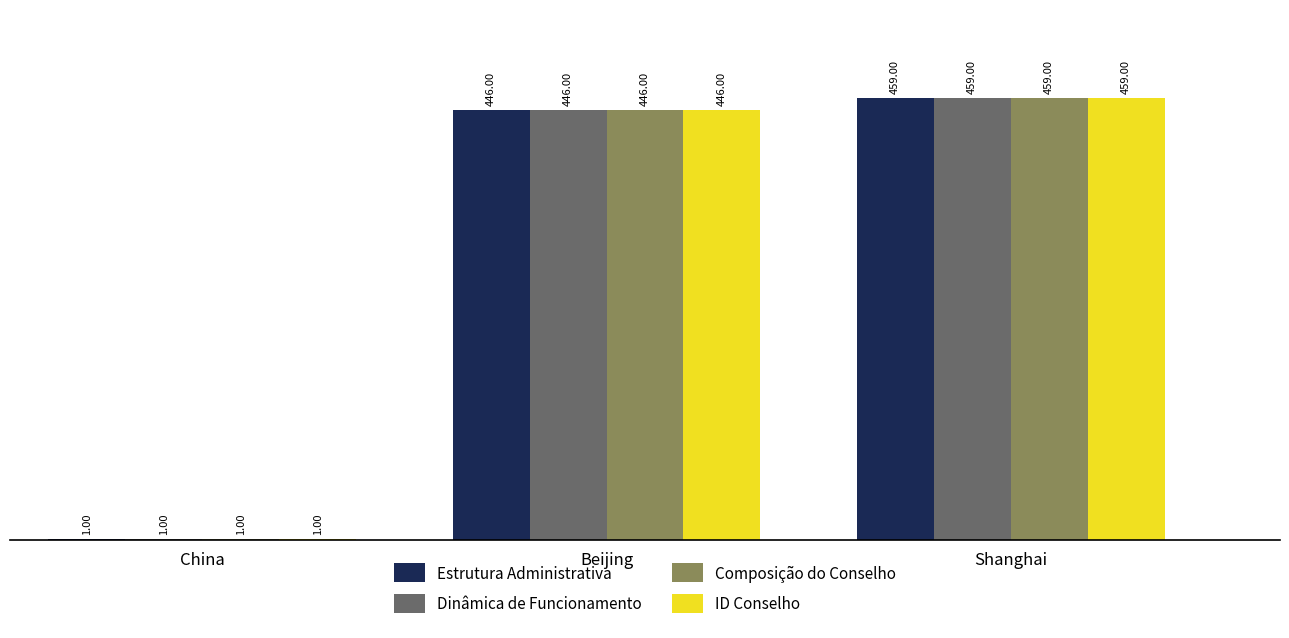

At which label is Dinâmica de Funcionamento closest to 230?

Beijing